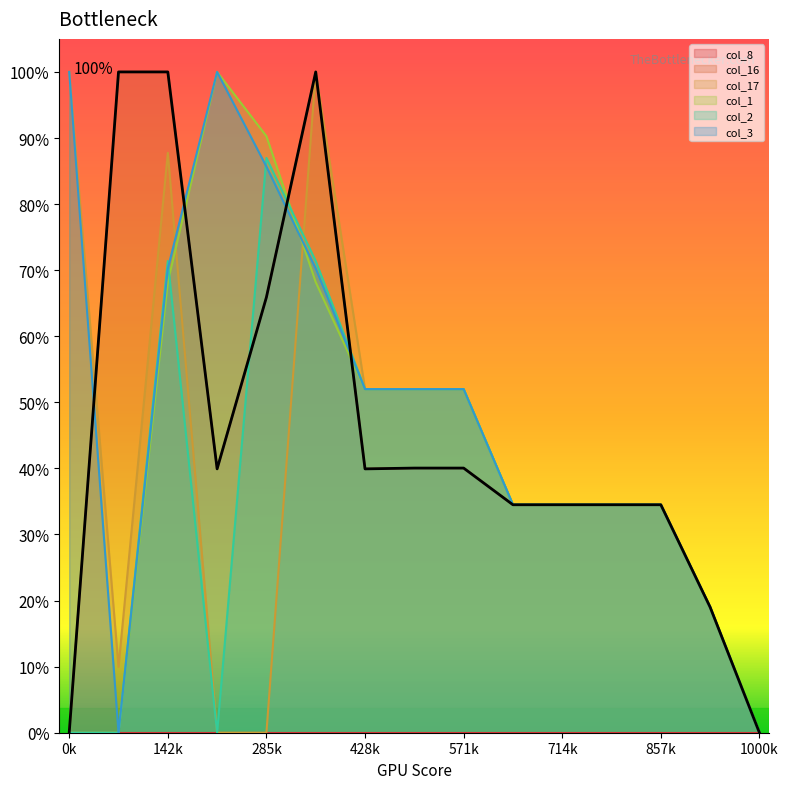

Is it true that col_2 equals -234.0 at 0.1?

False